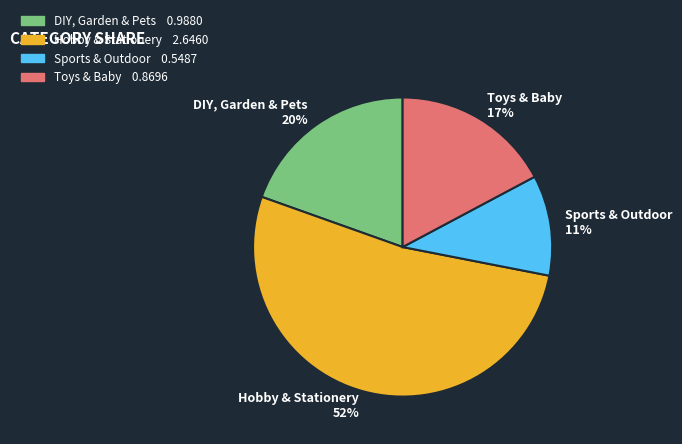

What percentage is the Hobby & Stationery slice, to the nearest percent?

52%